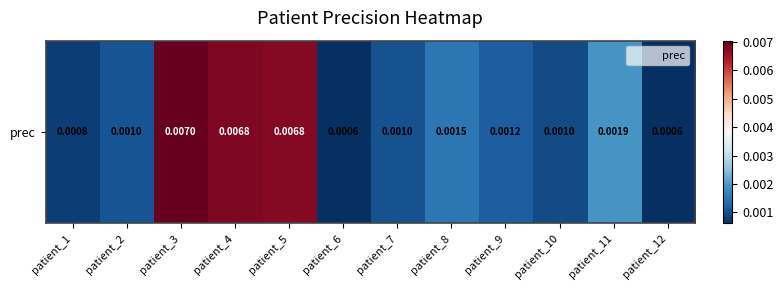

Which has a higher value, patient_10 or patient_2?

patient_2